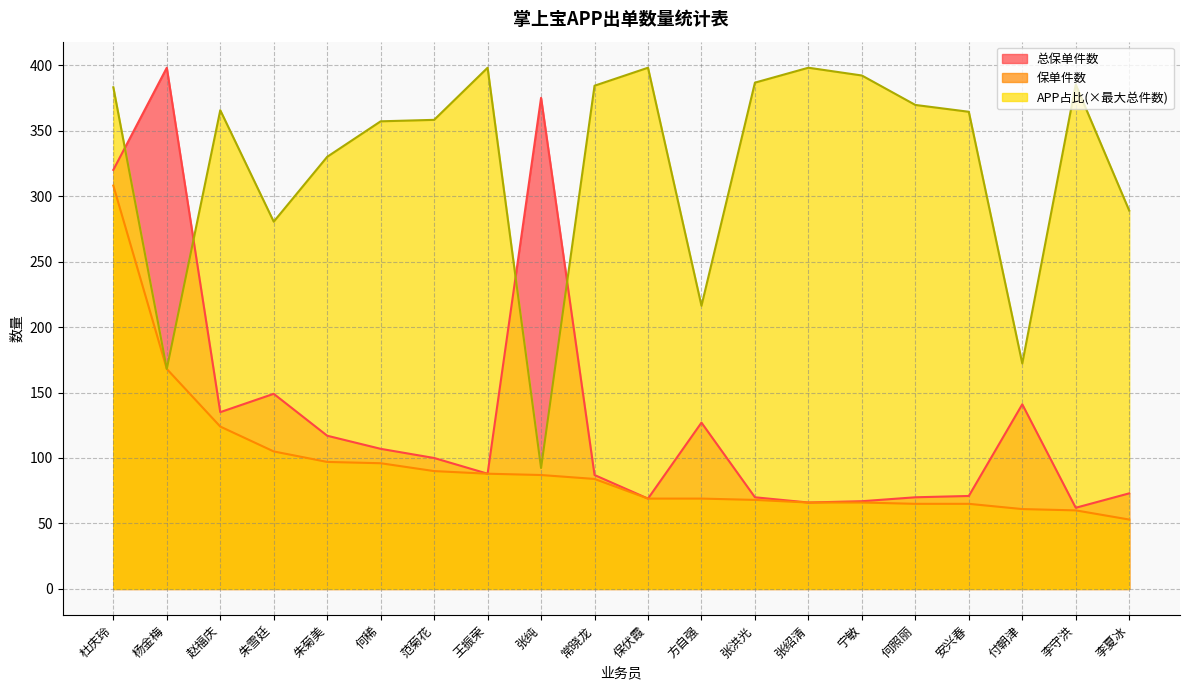

Which label corresponds to the smallest value in the chart?

李夏冰